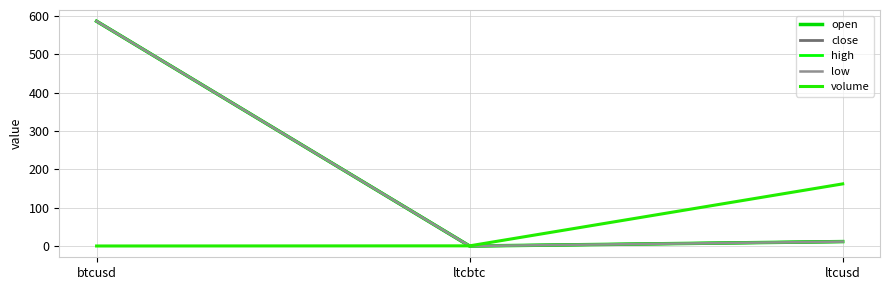

Does the chart display data point markers on the line(s)?

No